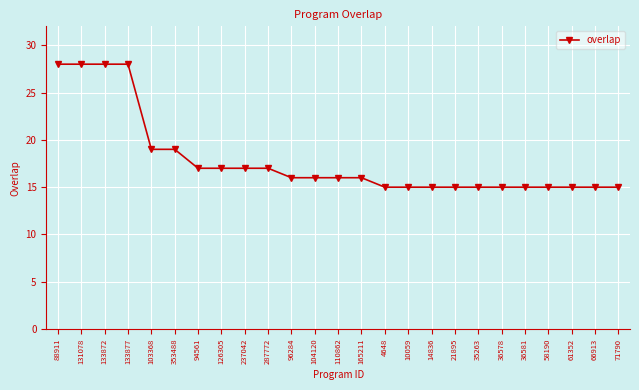

How many categories are shown in the chart?

25